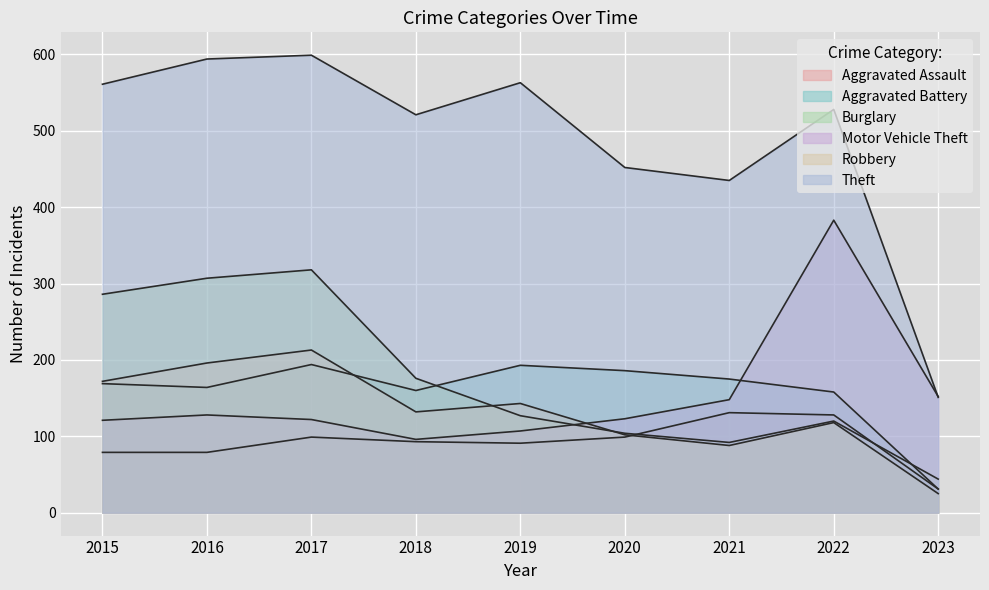

Reading left to right, list all the values displayed in this chart.

Aggravated Assault: 79	79	99	93	91	99	131	128	31
Aggravated Battery: 169	164	194	160	193	186	175	158	31
Burglary: 286	307	318	176	127	104	92	120	44
Motor Vehicle Theft: 121	128	122	96	107	123	148	383	152
Robbery: 172	196	213	132	143	102	88	118	25
Theft: 561	594	599	521	563	452	435	528	151